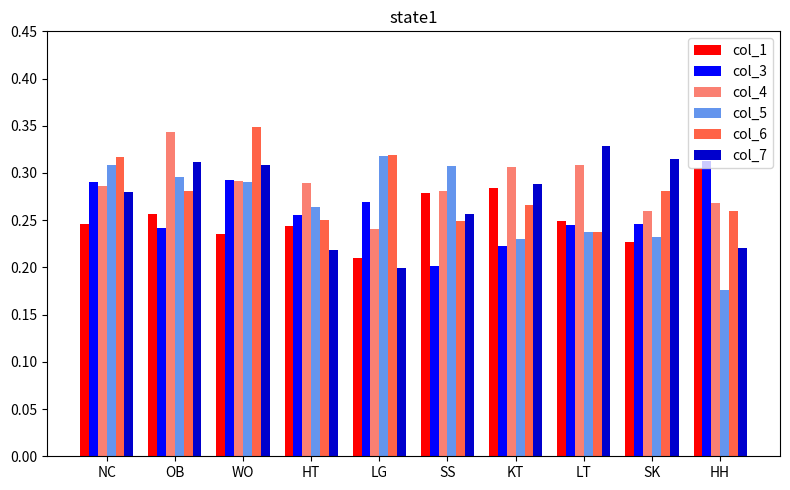

Rank the series by their maximum value, from lowest to highest.

col_1, col_3, col_5, col_7, col_4, col_6